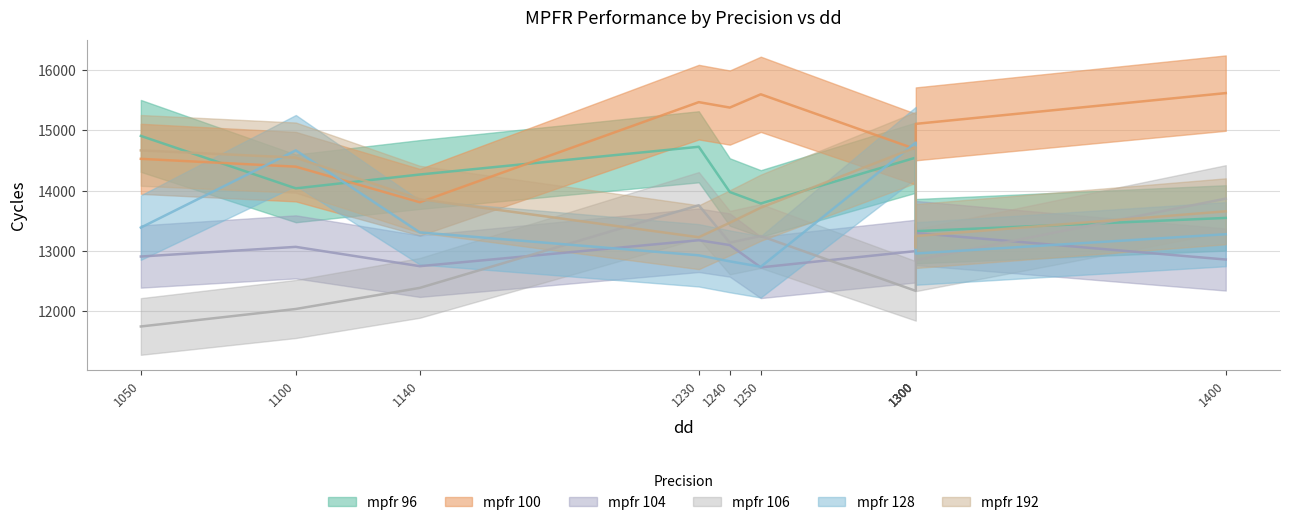

Where is the first local minimum for mpfr 192?

1240